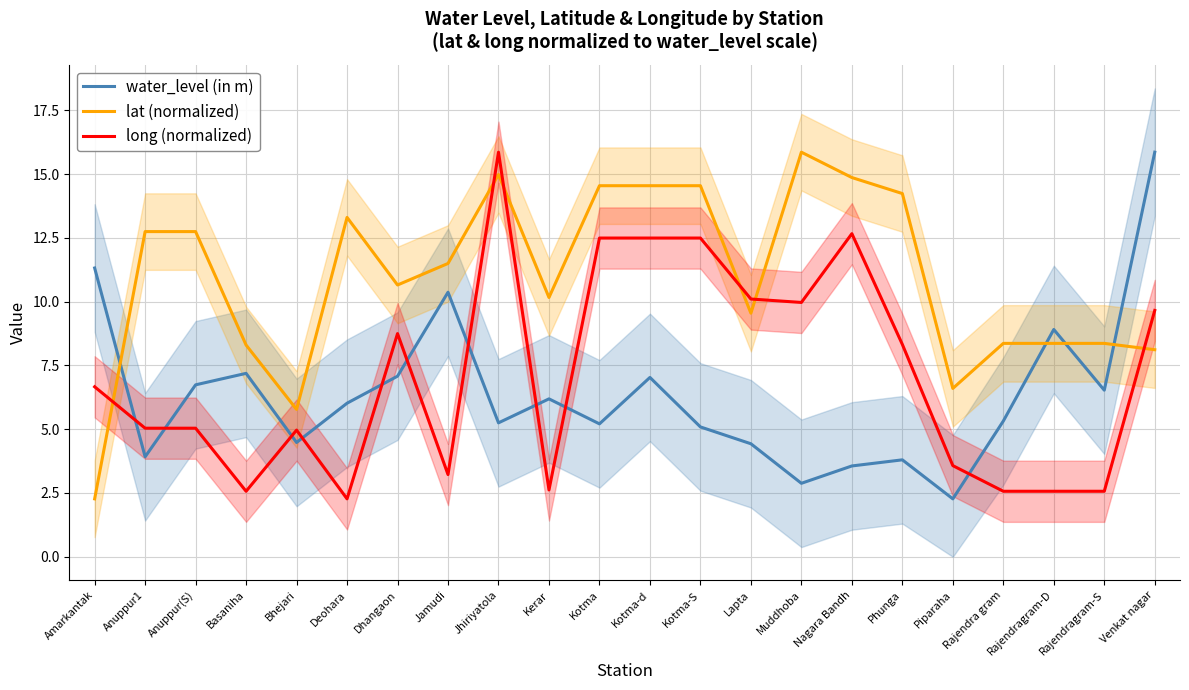

Which series has the largest range (max minus min)?

water_level (in m)